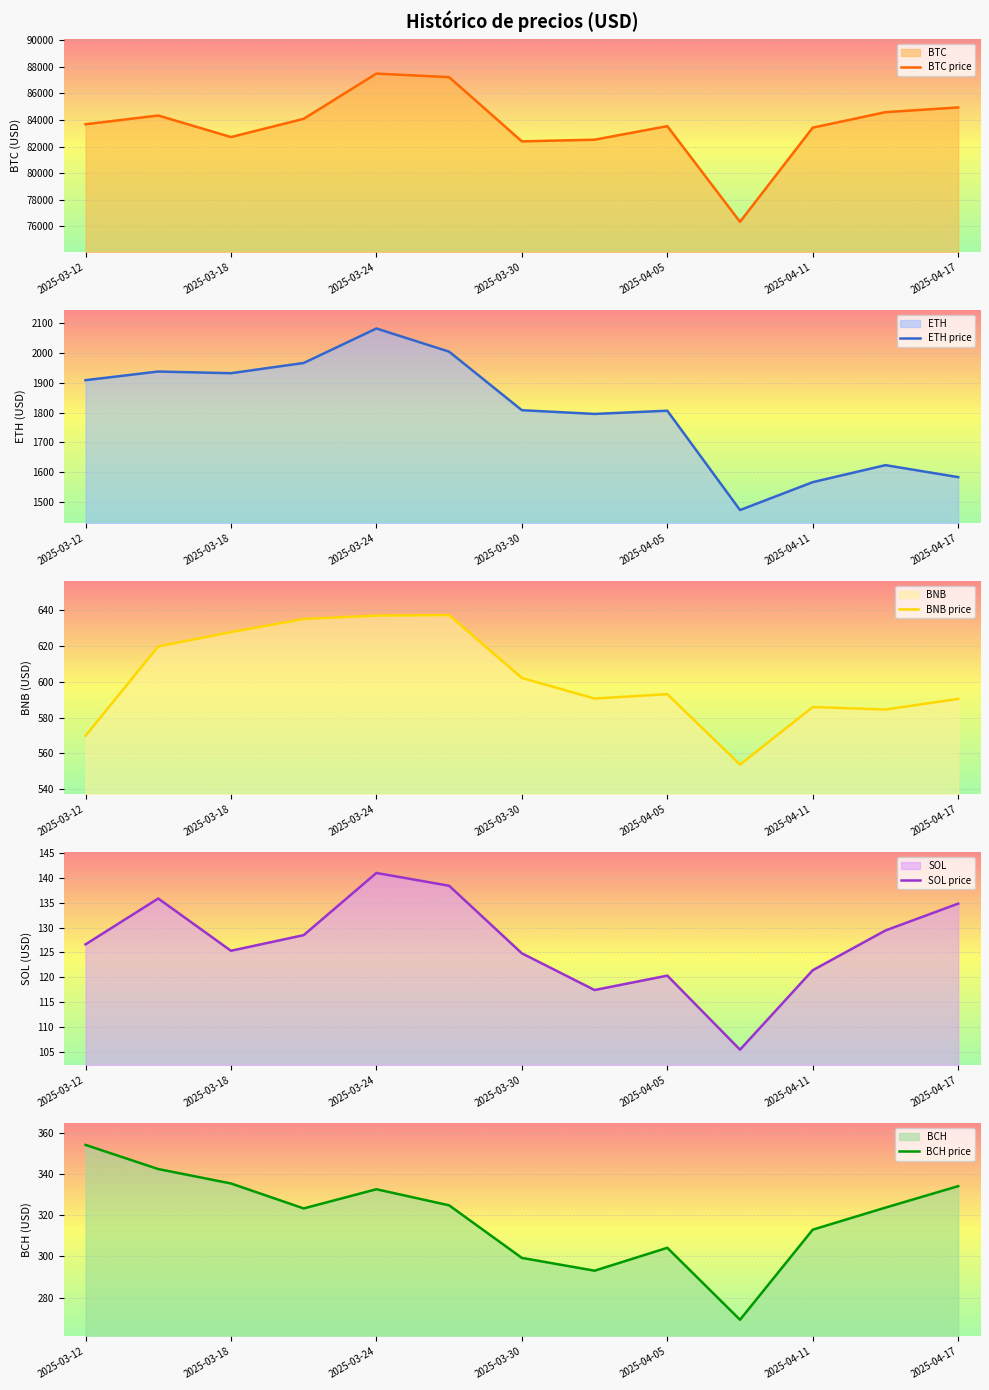

True or false: BTC price and BNB price intersect in this chart.

False